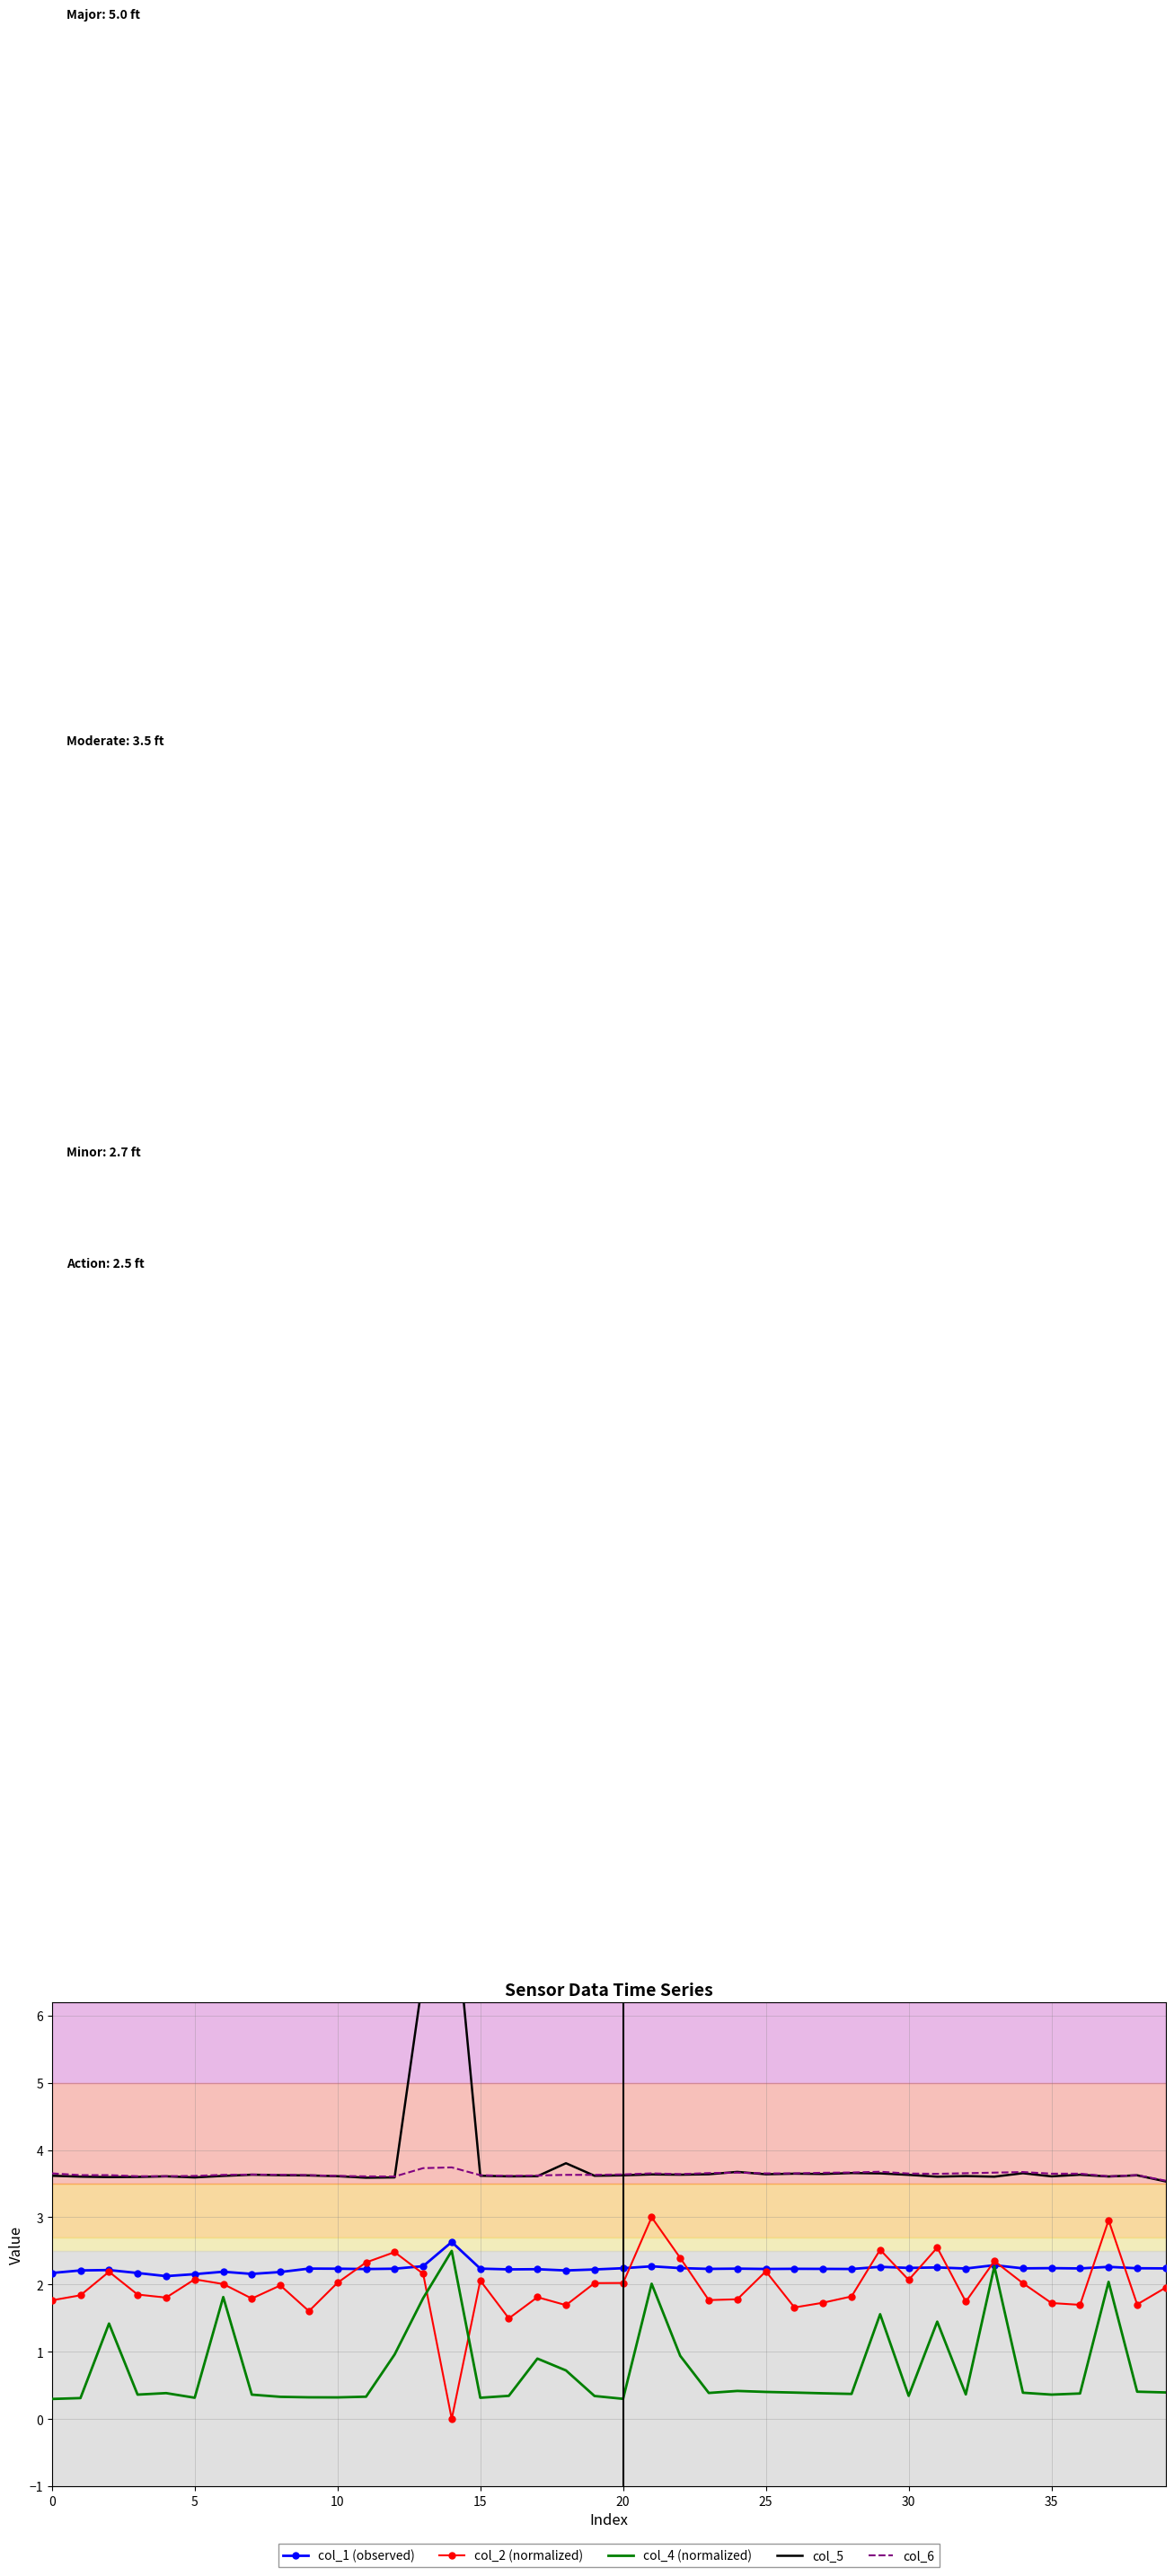

At how many categories does at least one series exceed 7?

1